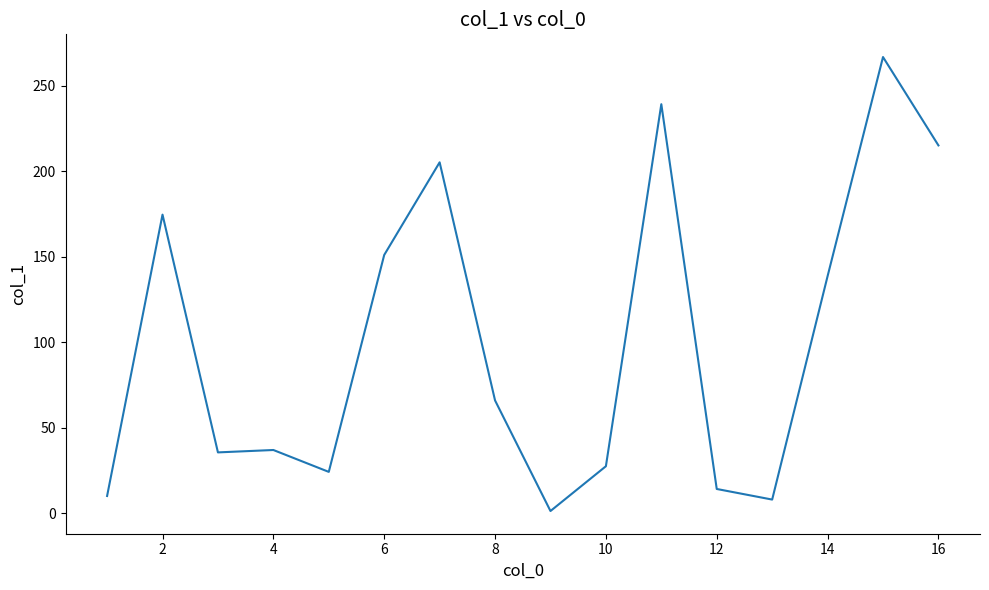

What is the minimum value shown in the chart?

1.3